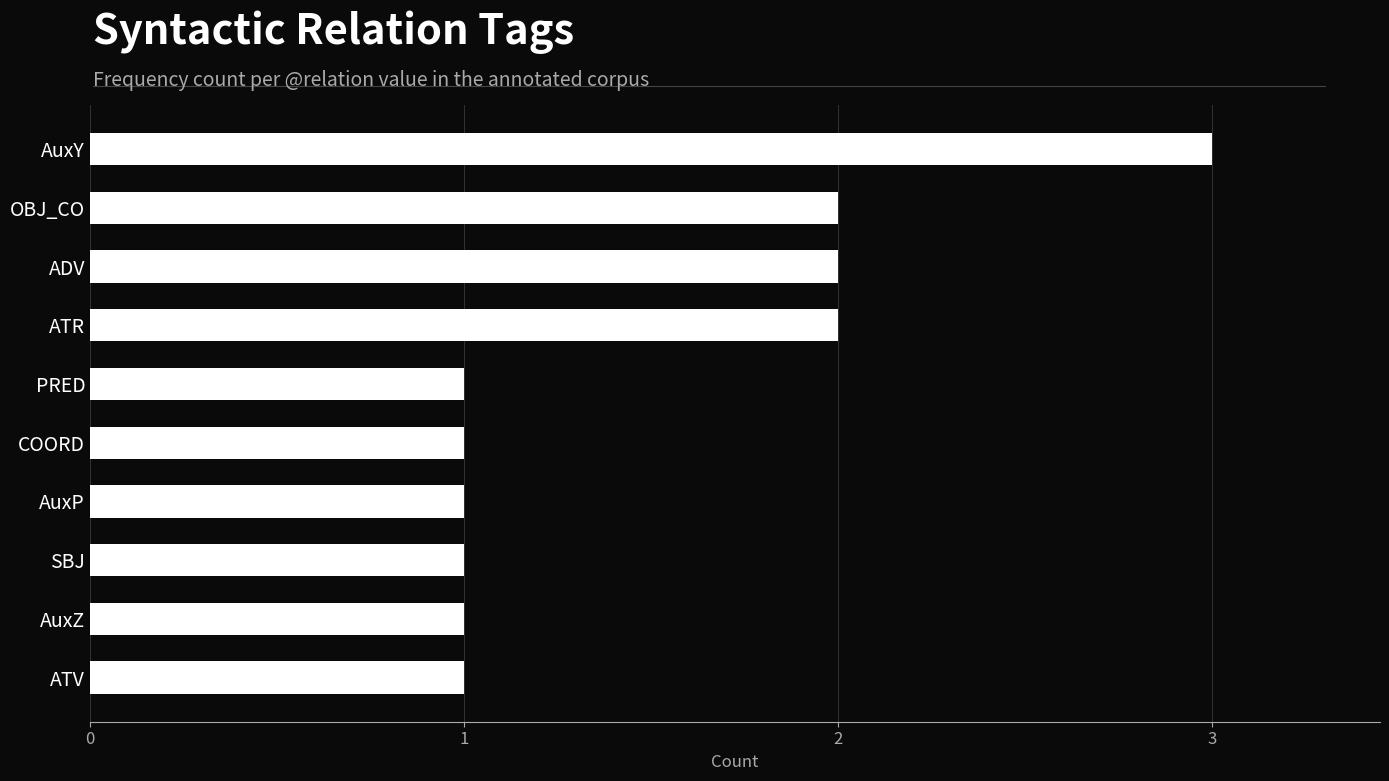

What is the average value?

2